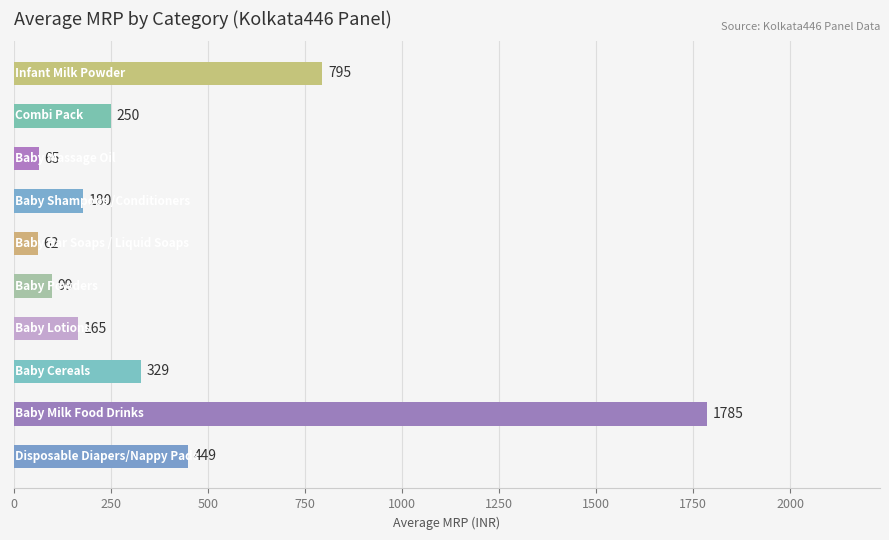

What is the smallest value displayed?

62